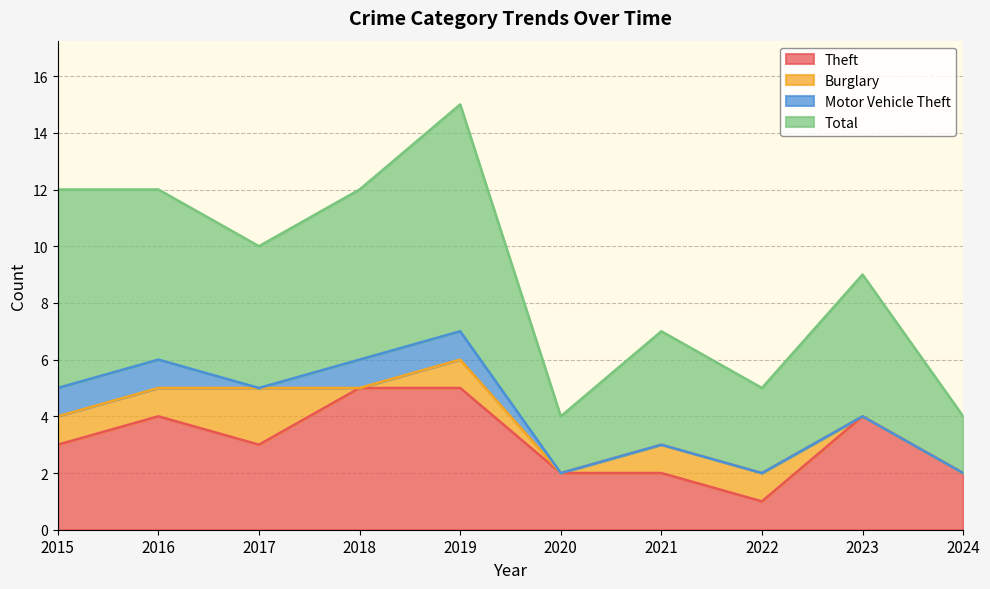

Which series has the largest total across all categories?

Total